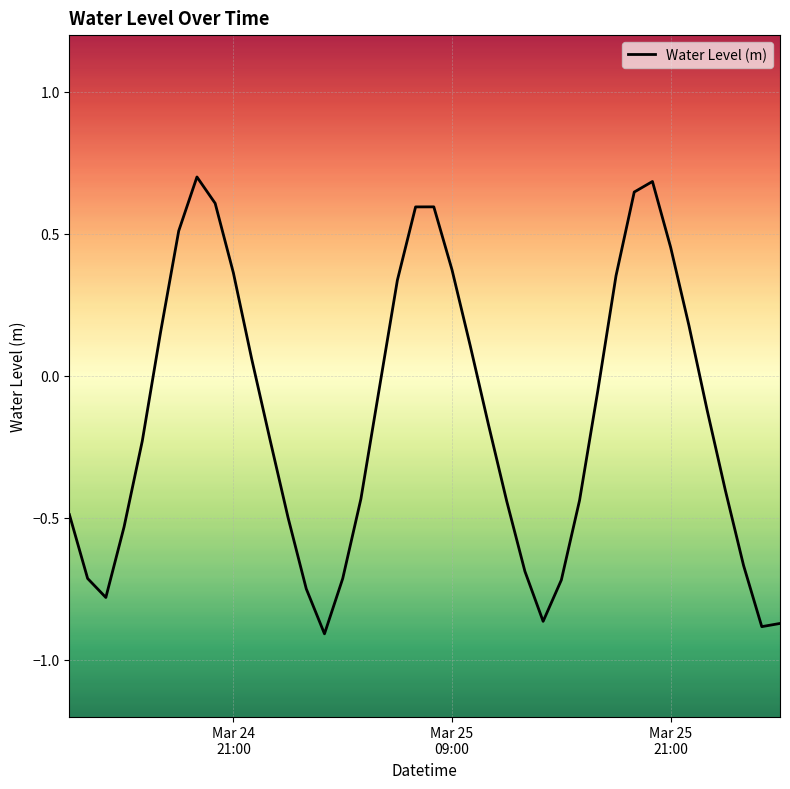

How many values are above zero?

16